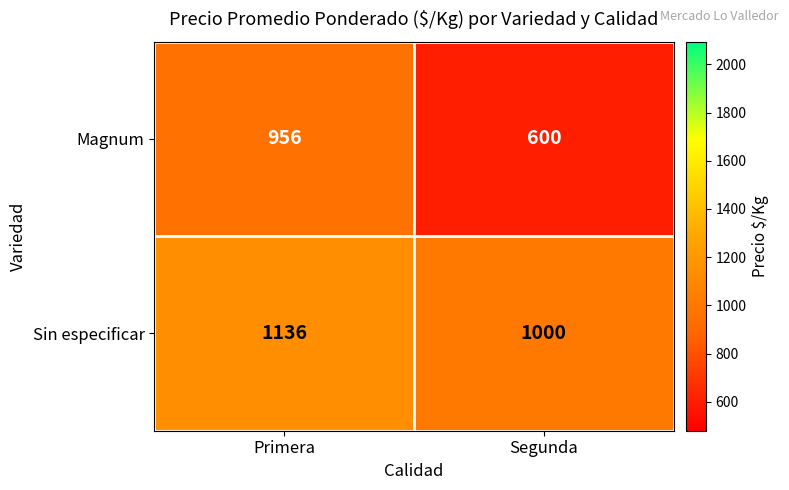

Rank the series by their maximum value, from highest to lowest.

Sin especificar, Magnum